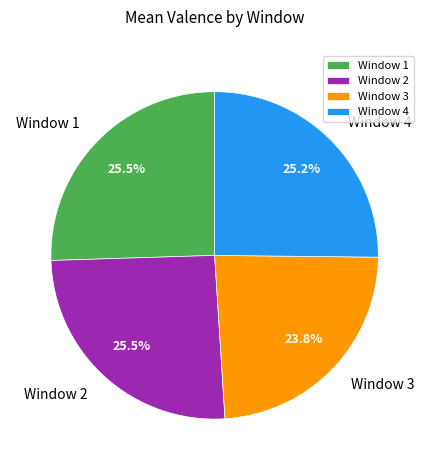

Which category has the smallest portion of the pie?

Window 3